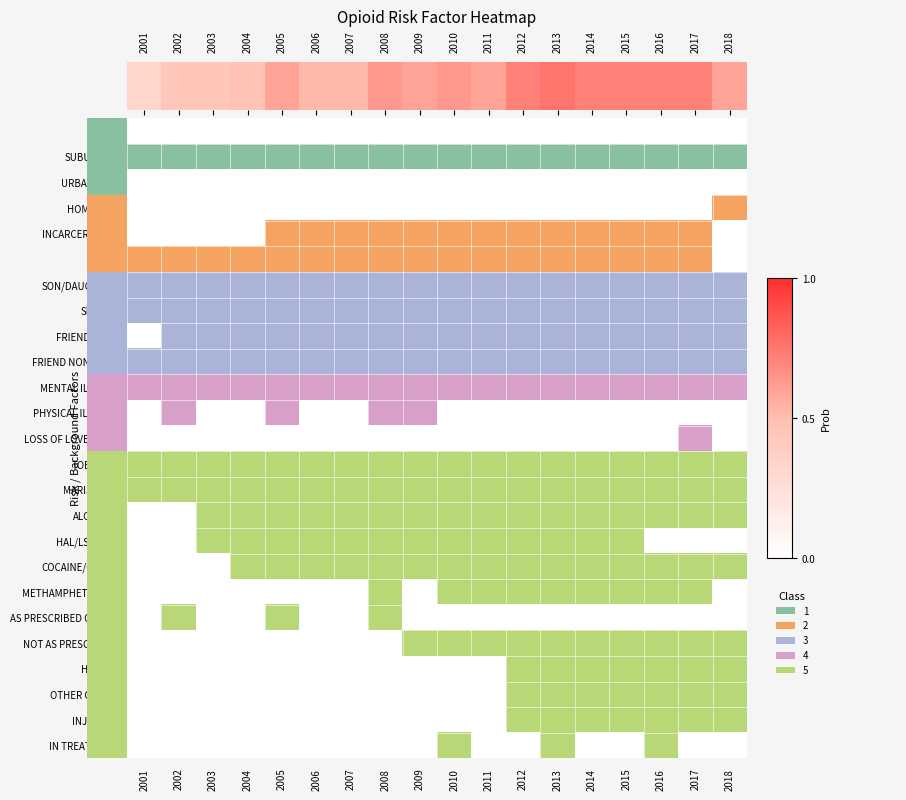

True or false: the data shows 0.7 at 2015.

True